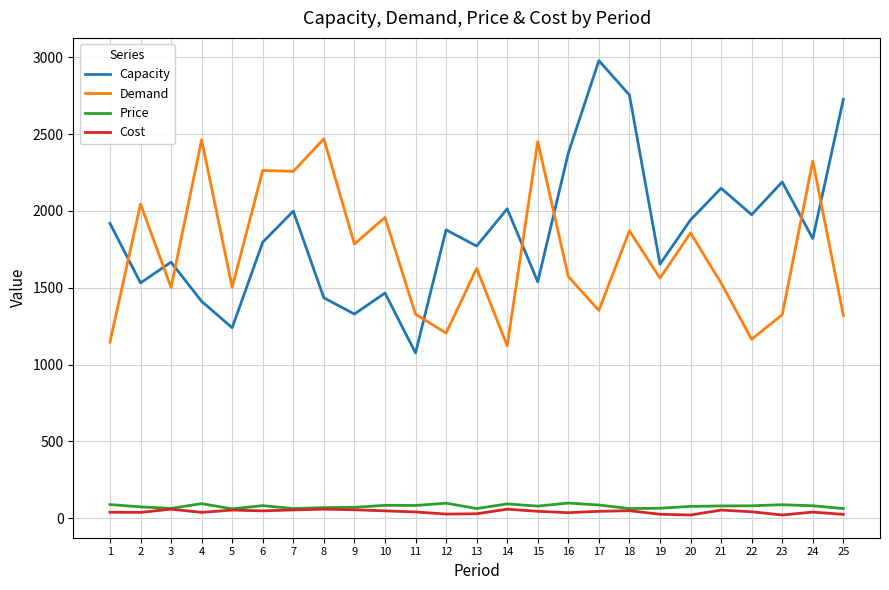

The value of Capacity at 19 is 1654. True or false?

True